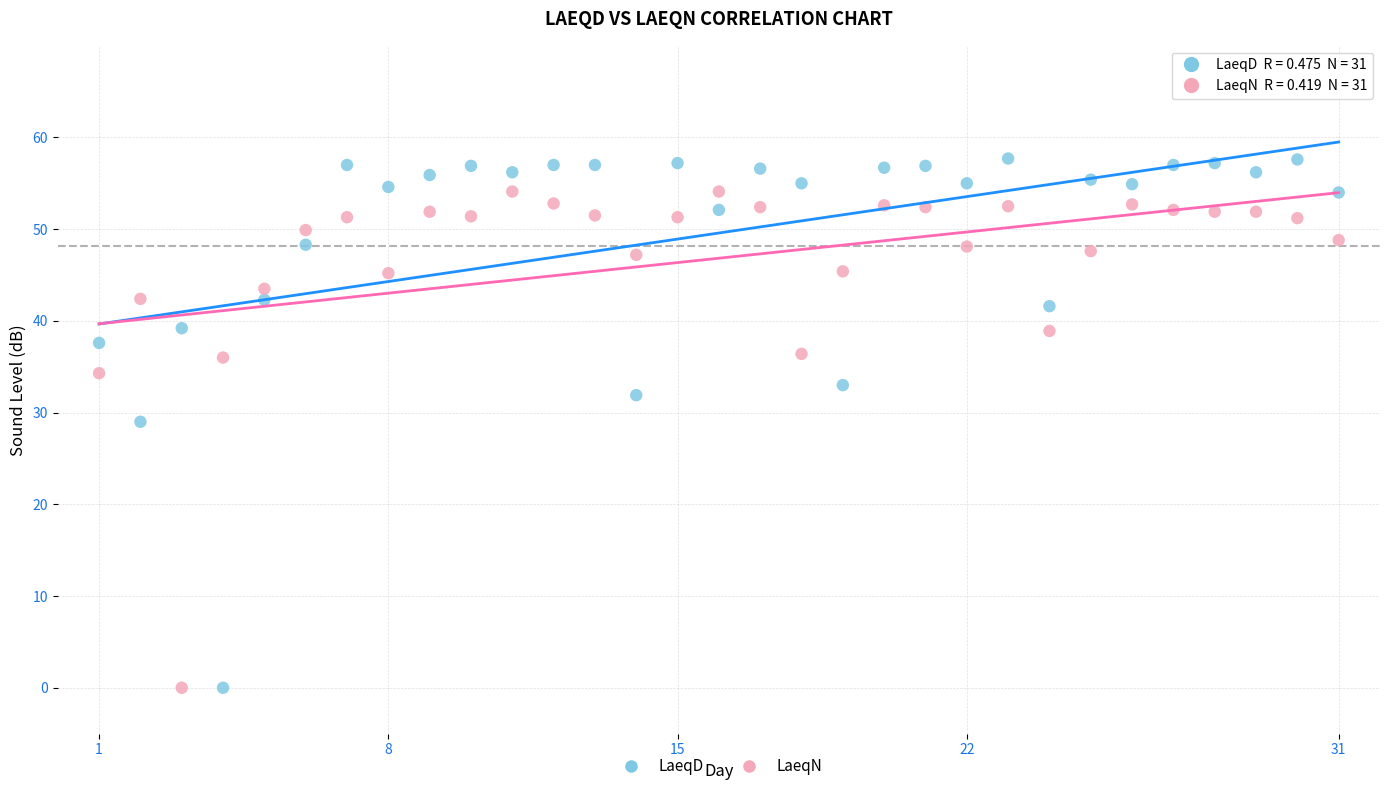

In the LaeqN series, what Y value is closest to 27?

34.3